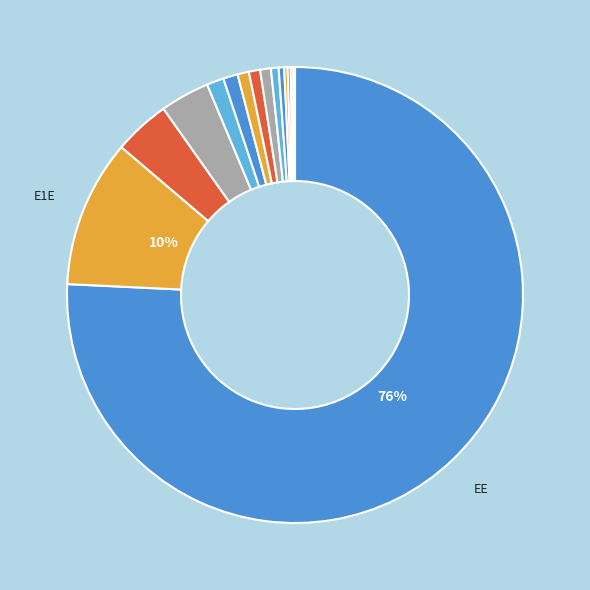

Count the number of slices in the pie.

15